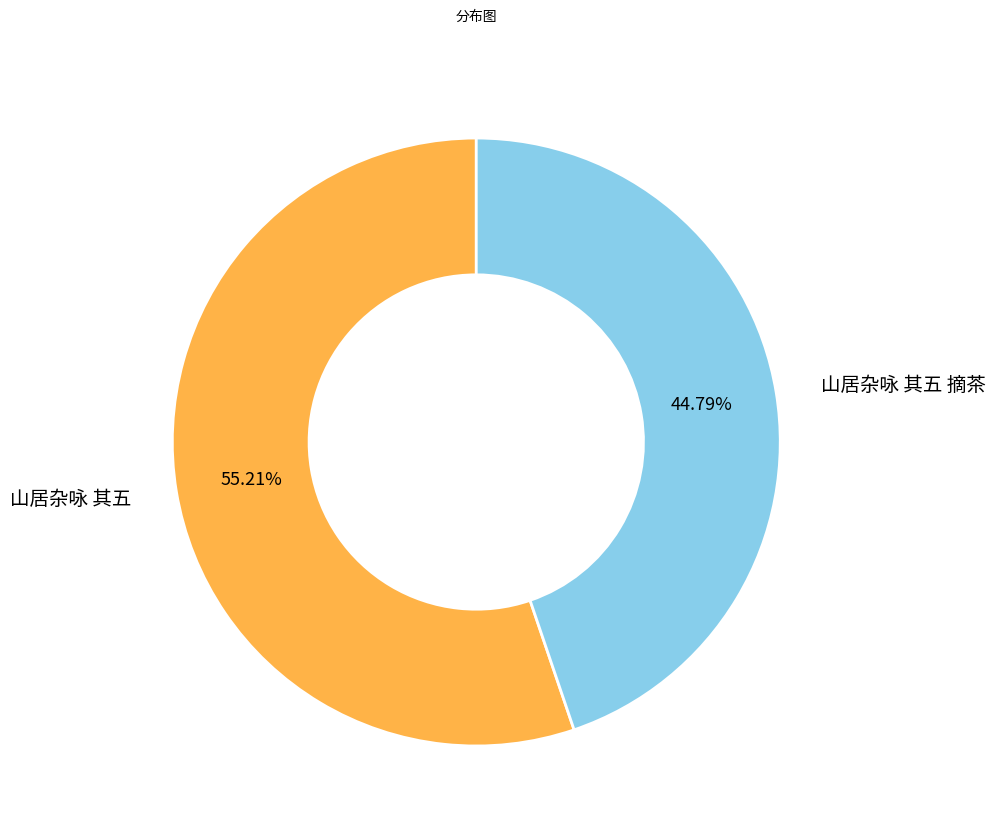

Approximately how many times larger is the value at 山居杂咏 其五 compared to 山居杂咏 其五 摘茶?

1.2